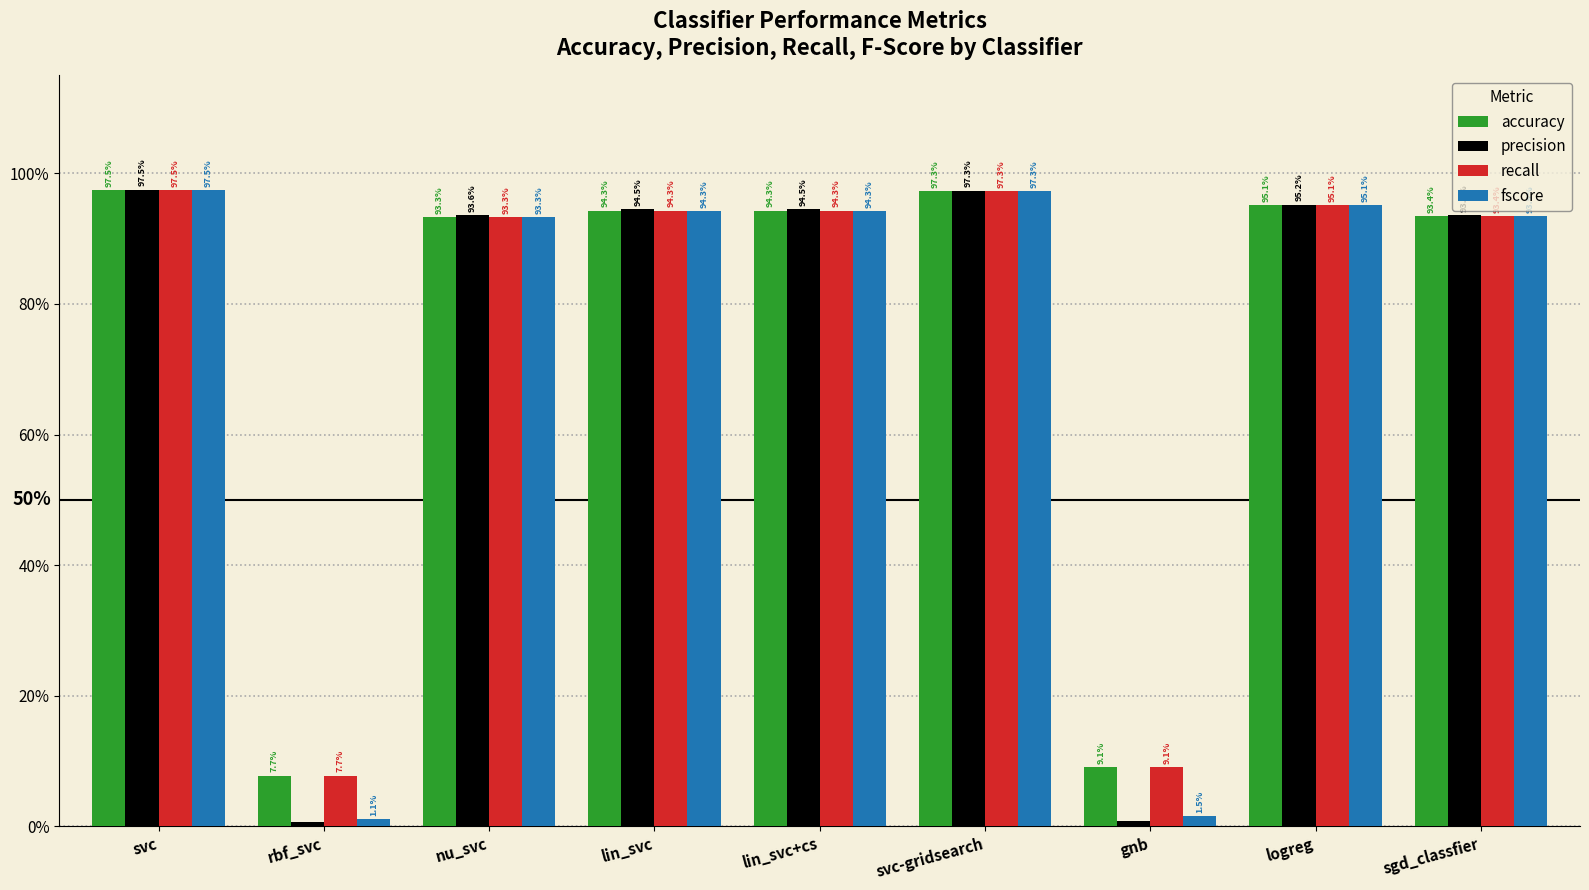

Are the bars horizontal?

No